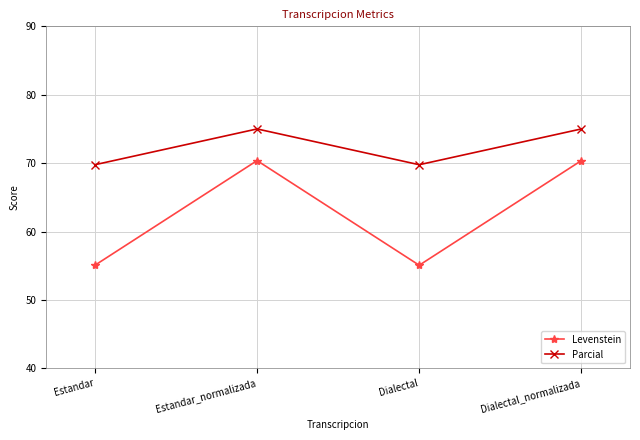

Rank the series by their average value, from lowest to highest.

Levenstein, Parcial